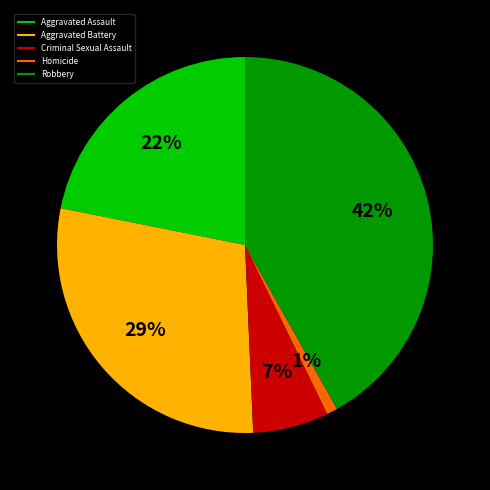

What is the smallest slice in the pie chart?

Homicide